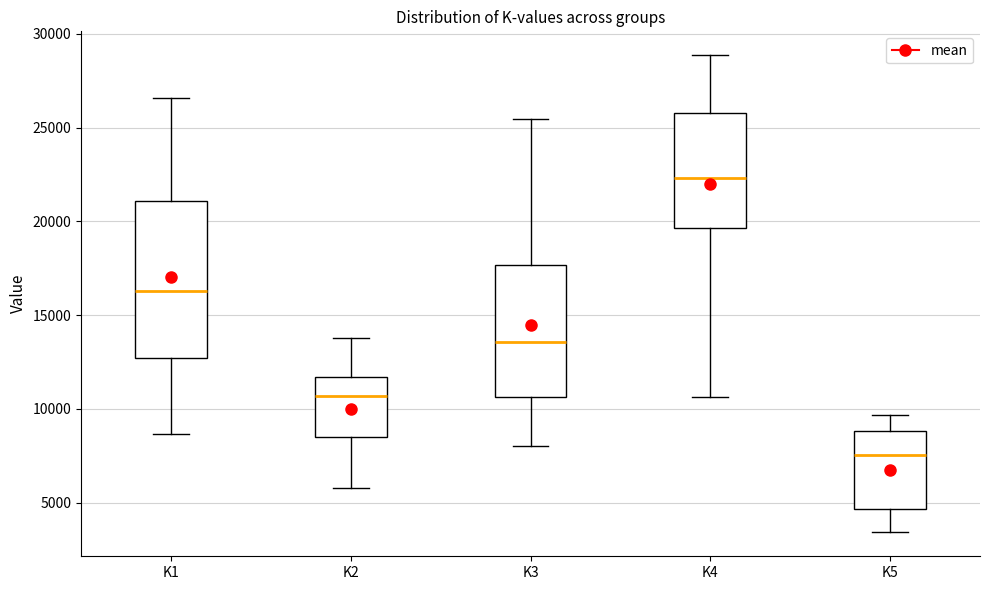

Where is the upper edge of the box for K4 on the y-axis? The values are not printed on the chart, so give them approximately, as read against the axis.

26000